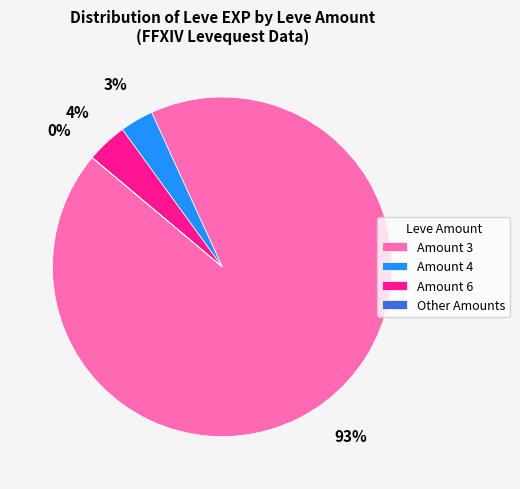

Which category accounts for the majority?

Amount 3